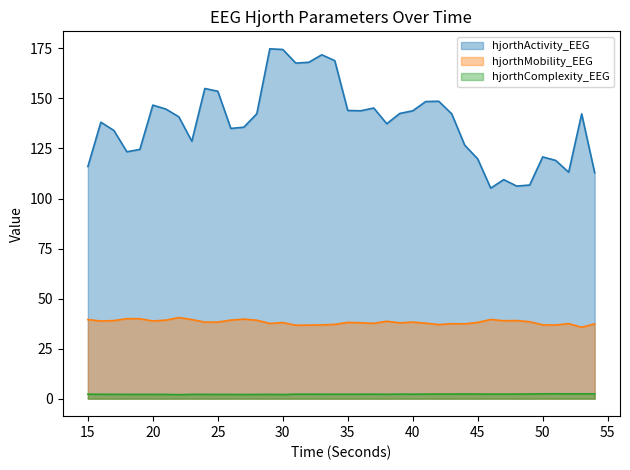

Which category has the lowest value in the hjorthActivity_EEG series?

46